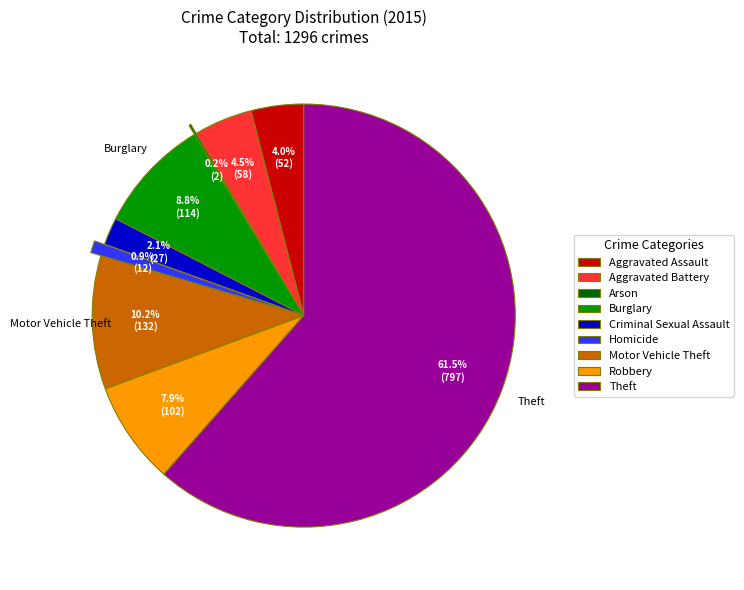

Between Burglary and Motor Vehicle Theft, which is larger?

Motor Vehicle Theft